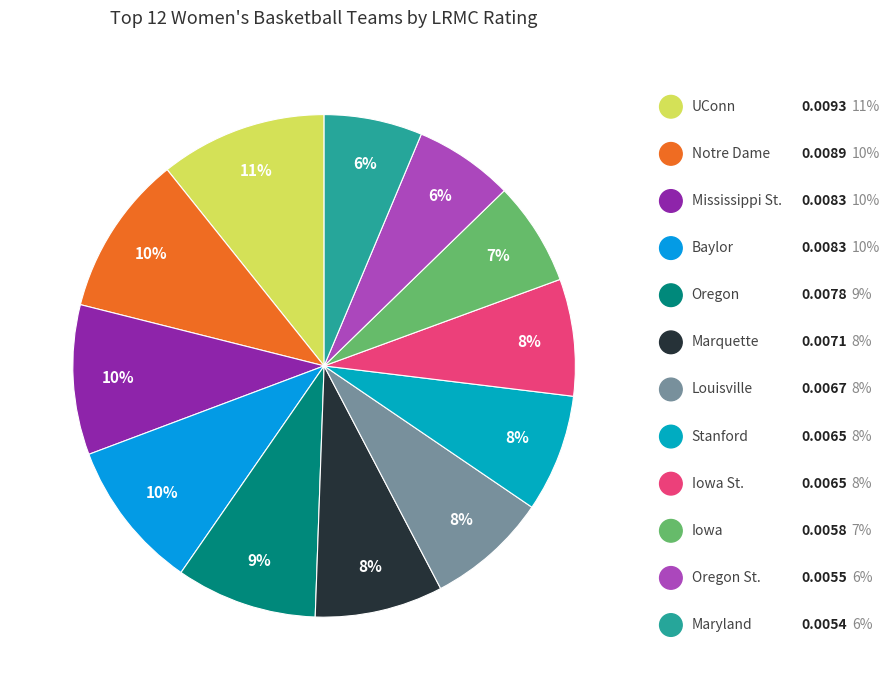

How much of the chart is everything except Louisville?

92.2%